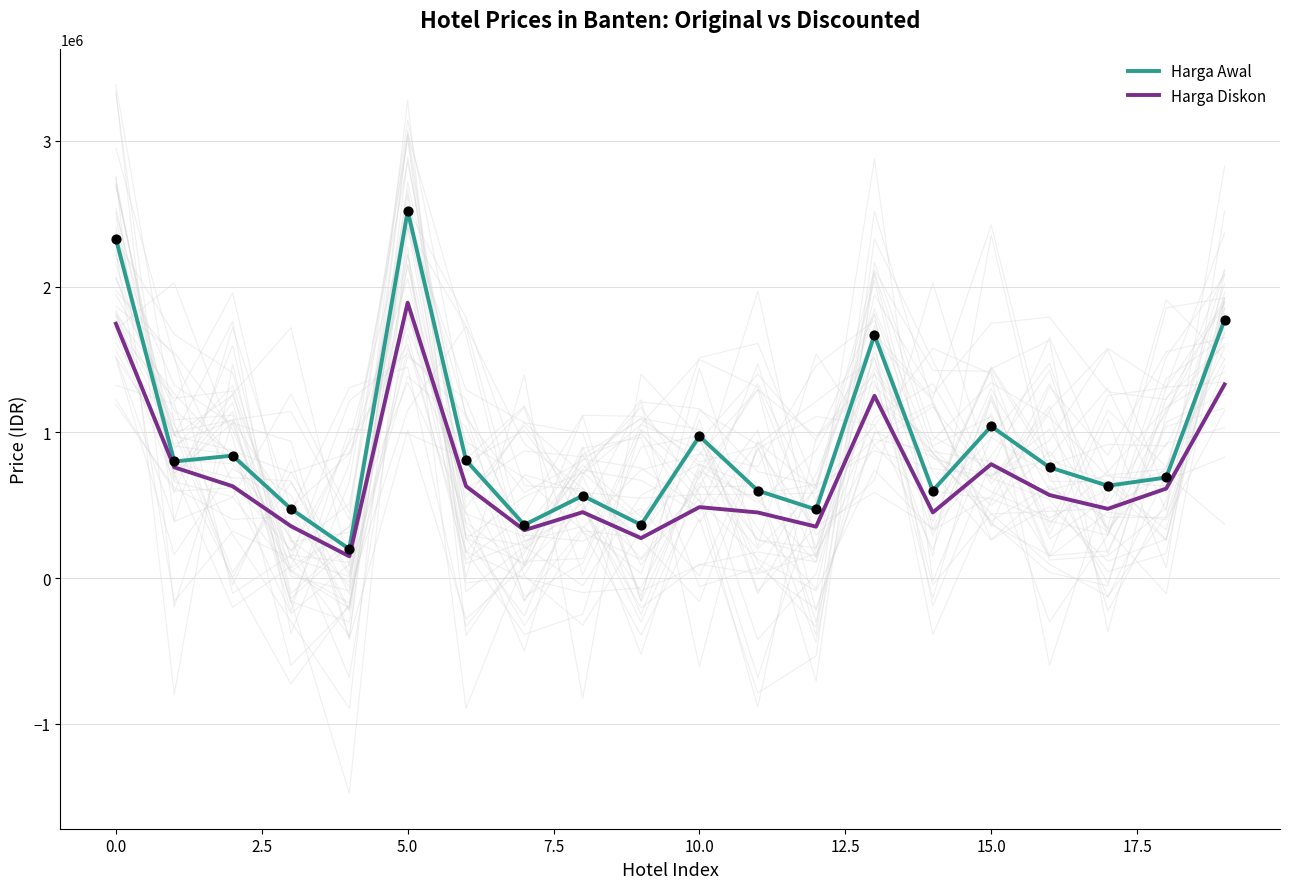

At how many categories does at least one series exceed 301580?

19